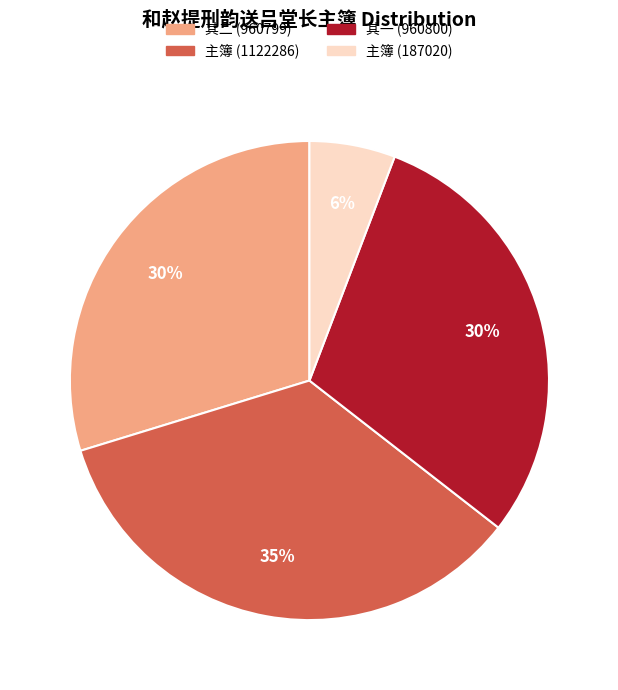

Is there any slice that represents more than half of the pie?

No